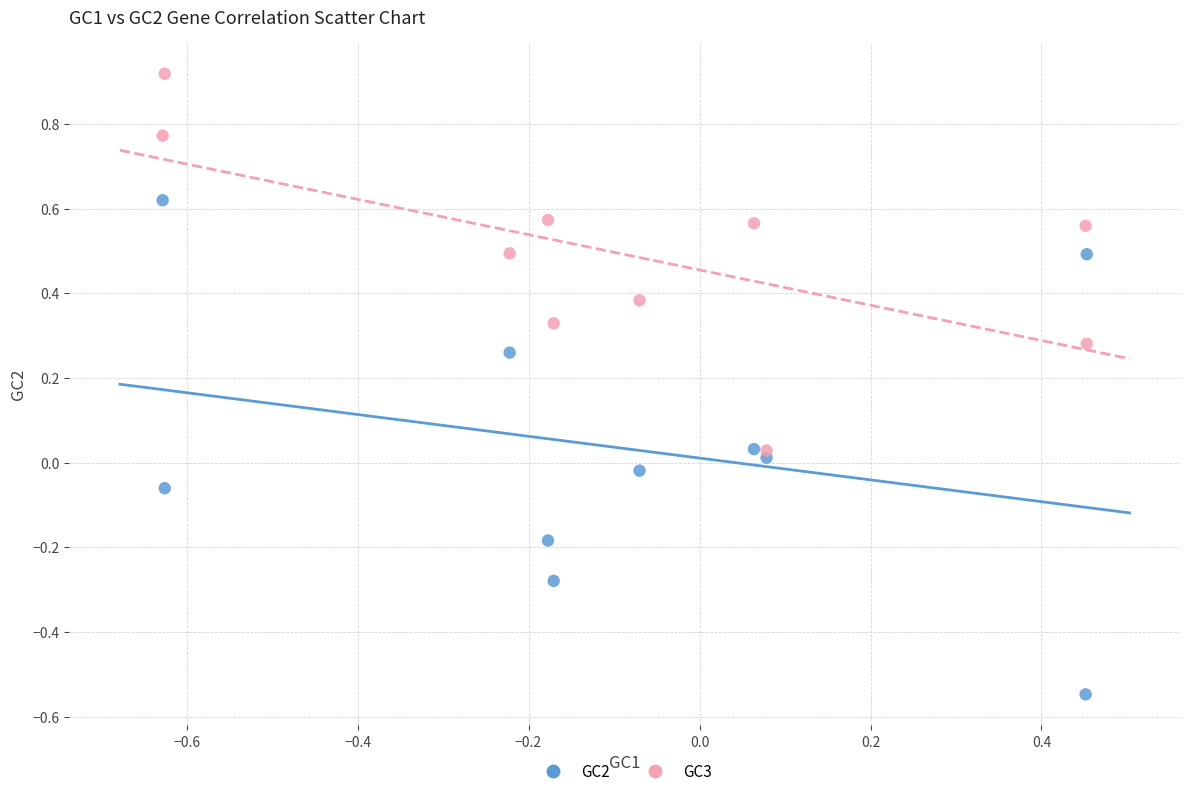

What are all the series names shown in the legend?

GC2, GC3